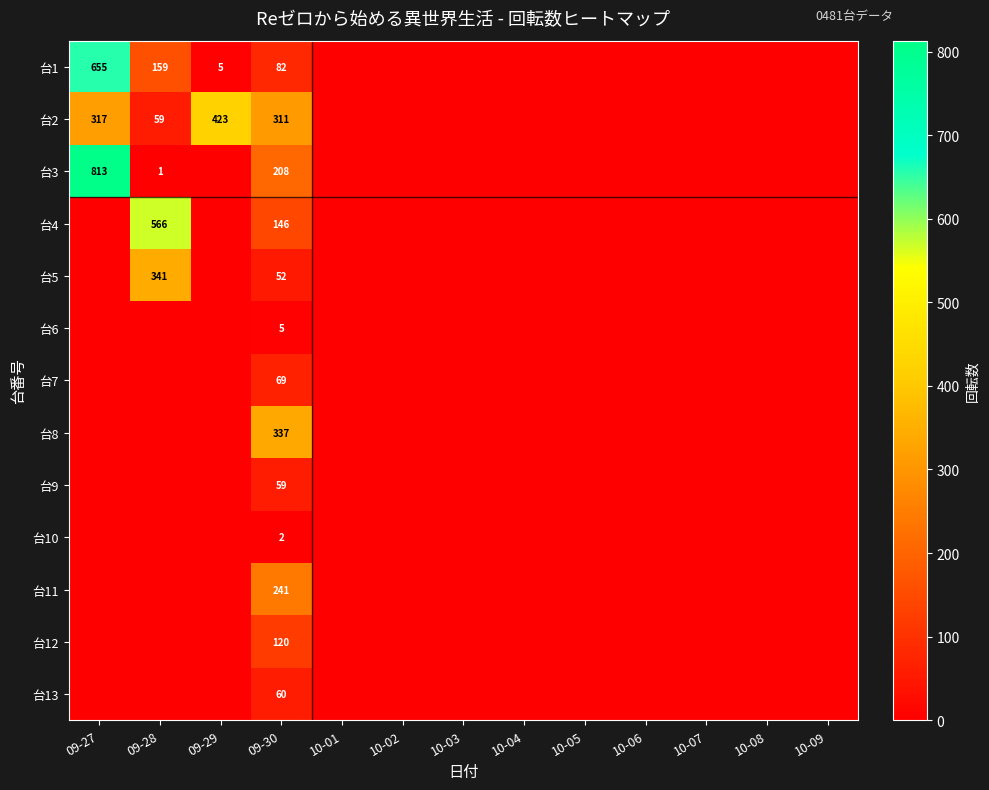

What is the difference between the highest and lowest values at 09-30?

335